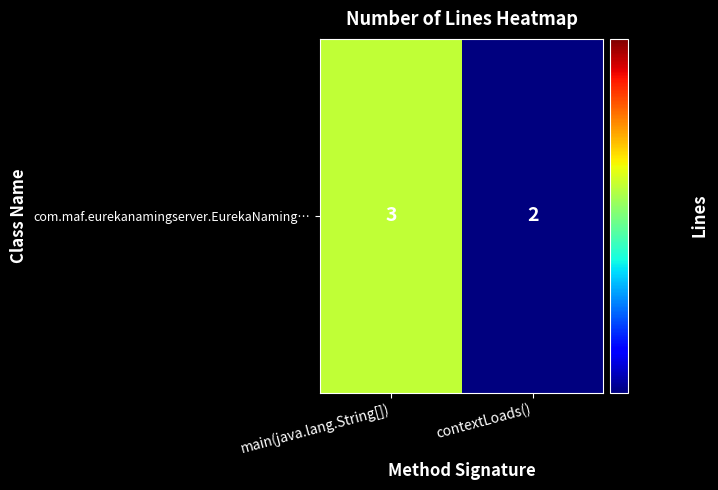

Rank the categories by value from highest to lowest.

main(java.lang.String[]), contextLoads()